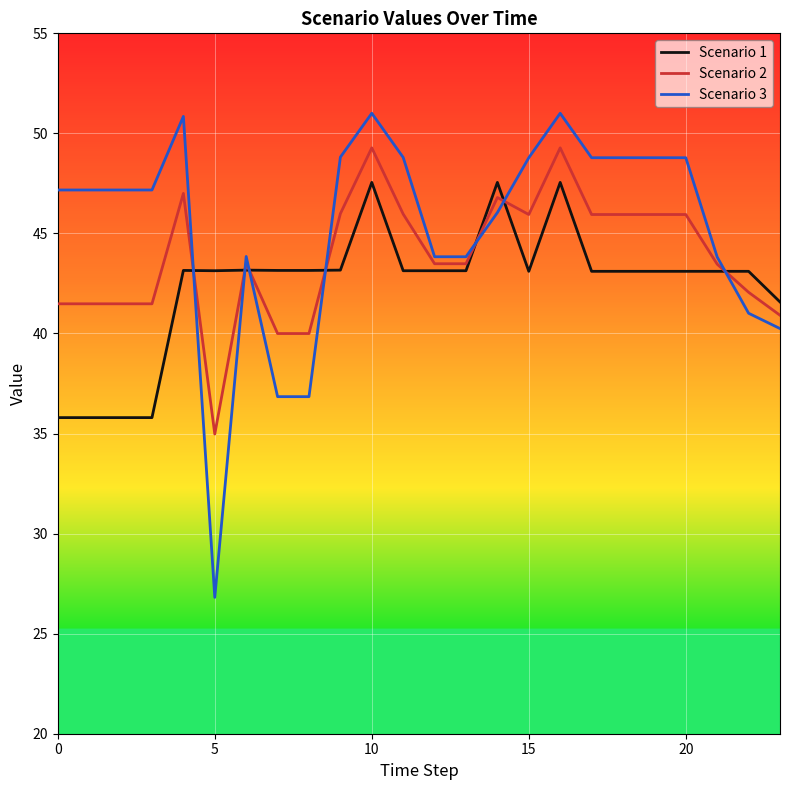

True or false: Scenario 1 and Scenario 3 intersect in this chart.

True